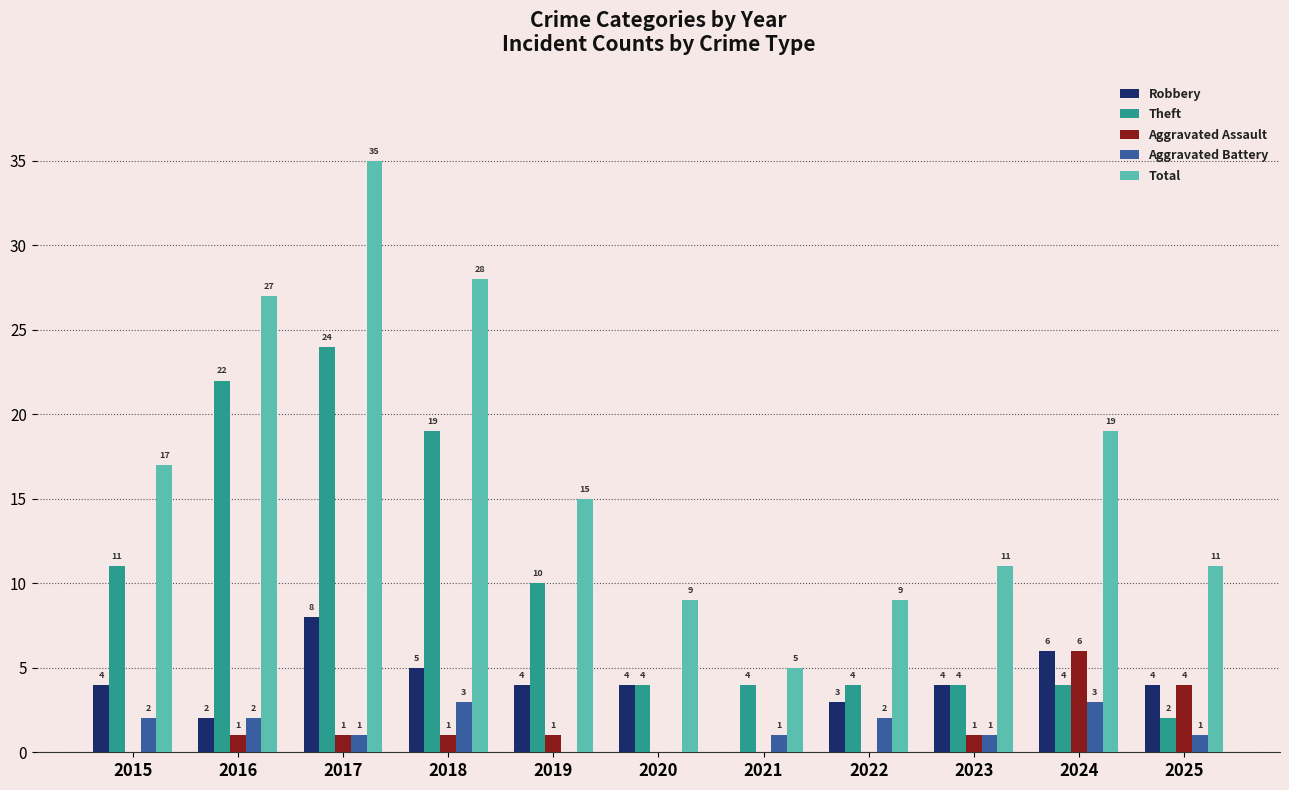

The Robbery series shows 1 at 2019. True or false?

False